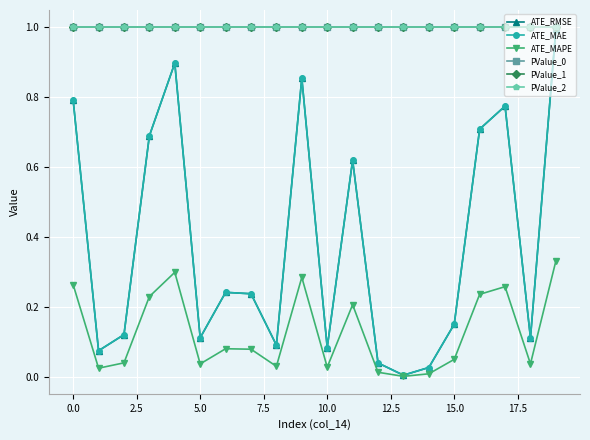

What is the greatest value displayed?

1.0